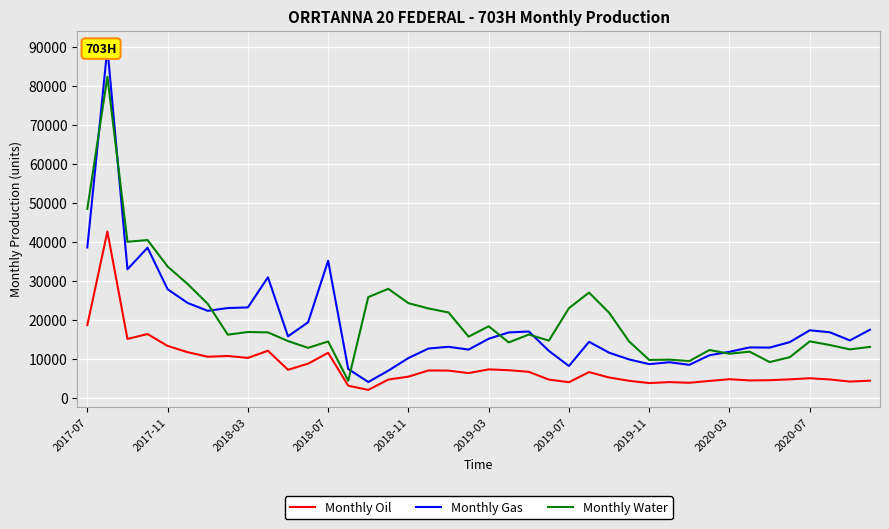

At which category does the chart reach its minimum across all series?

14